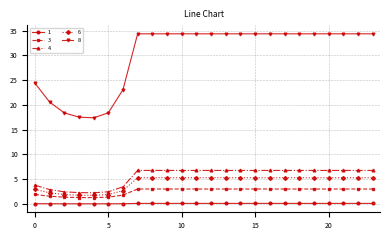

What is the greatest value displayed?

34.4